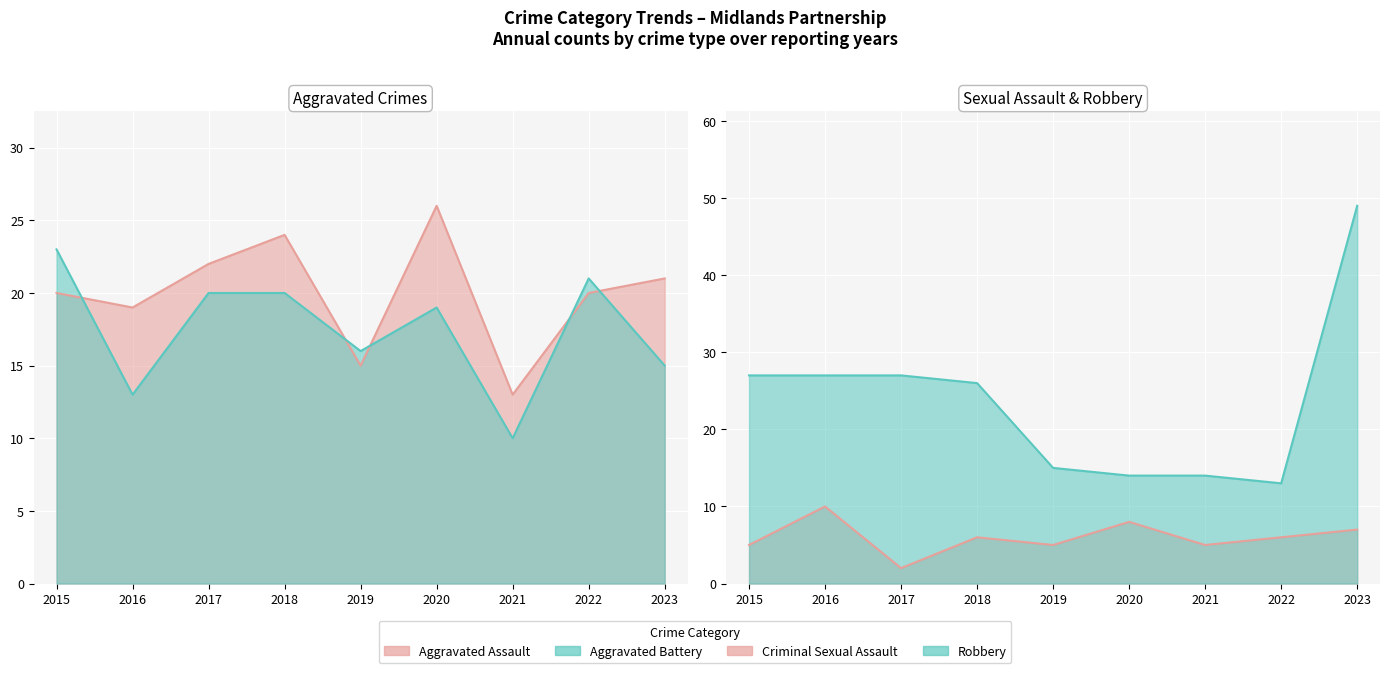

How many intersections are there between Aggravated Assault and Robbery?

3